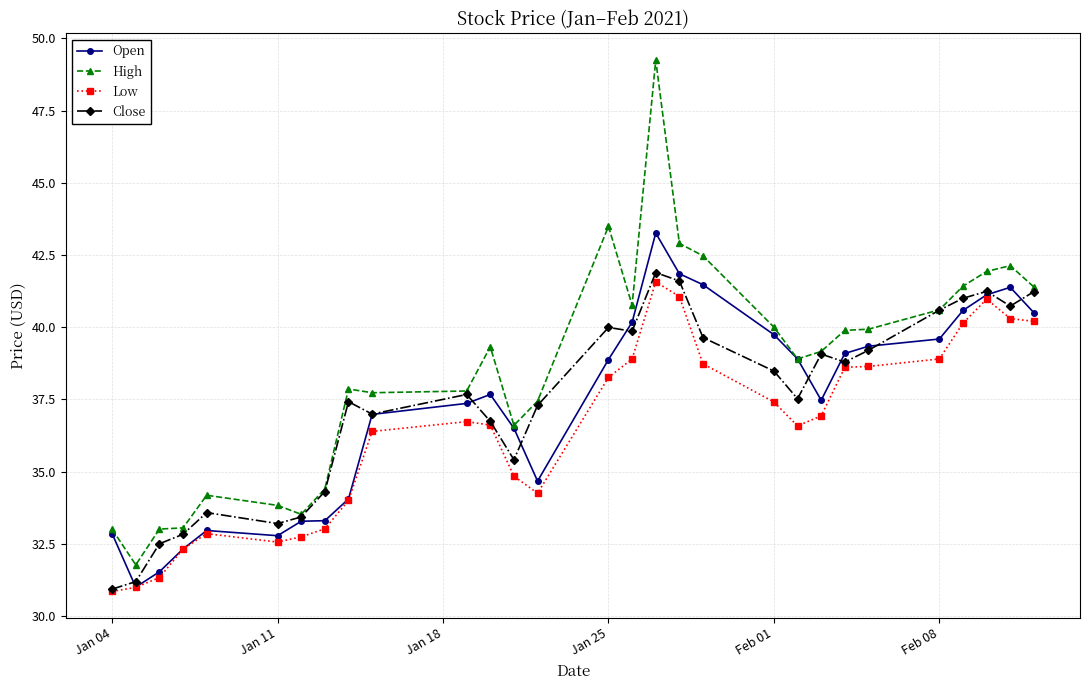

Which series has the largest total across all categories?

High